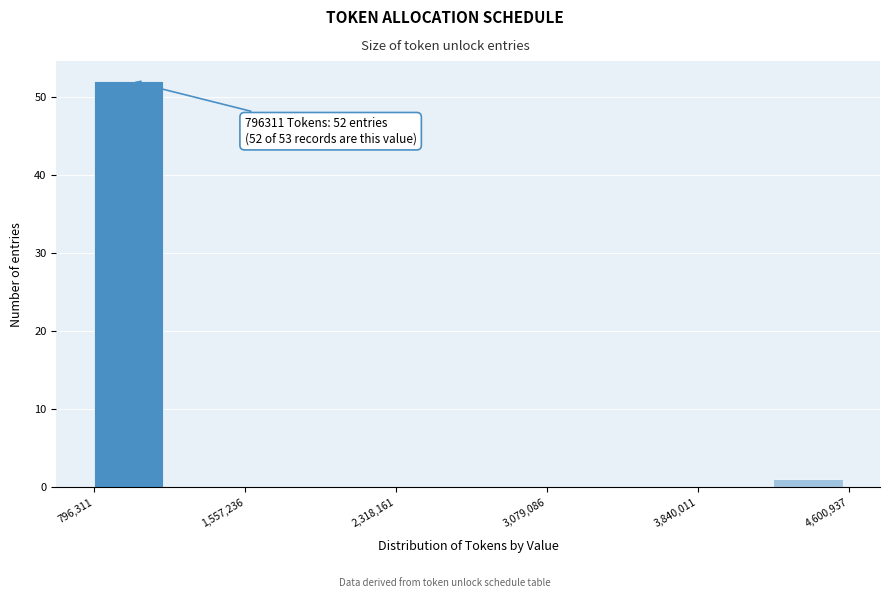

Around what value on the x-axis is the tallest bar? Give the approximate position of its centre, as read against the axis.

1000000